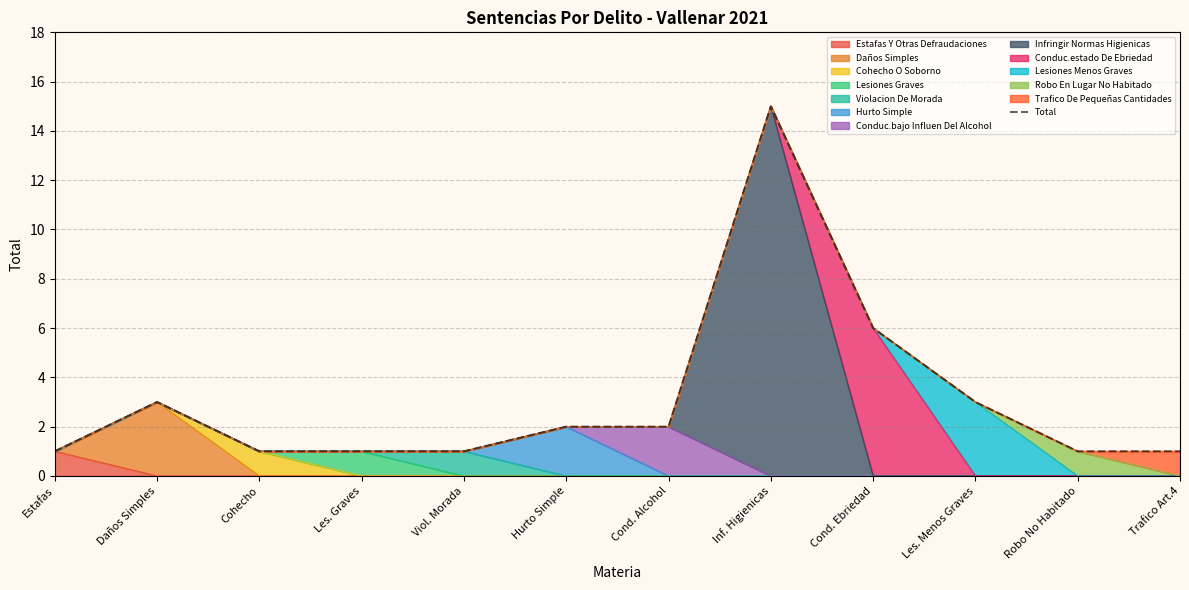

What is the value of the 9th point from the left?

6